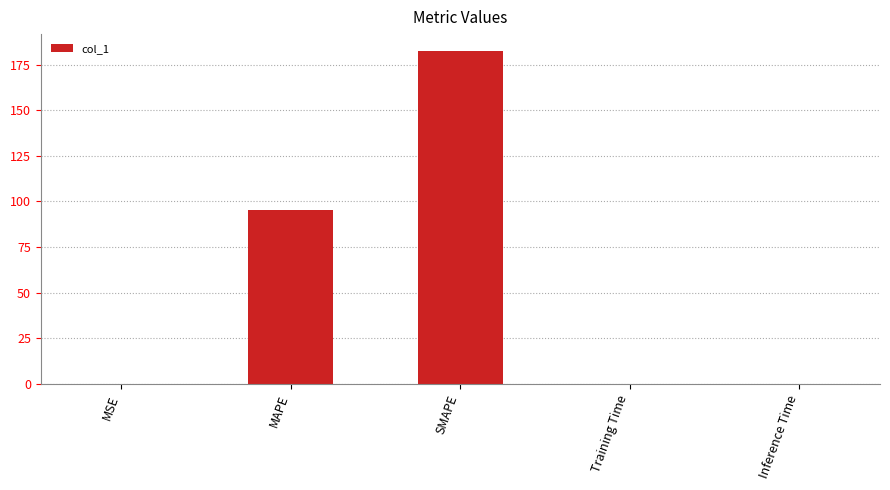

The chart shows a value of 42.8 at MAPE. True or false?

False